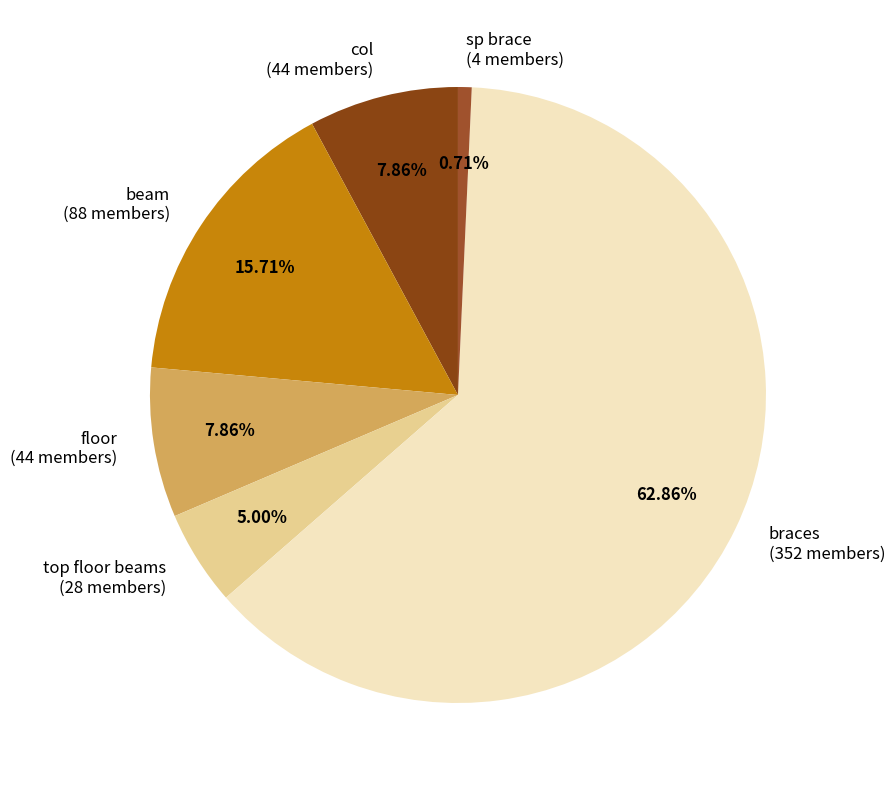

Which category has the smallest portion of the pie?

sp brace